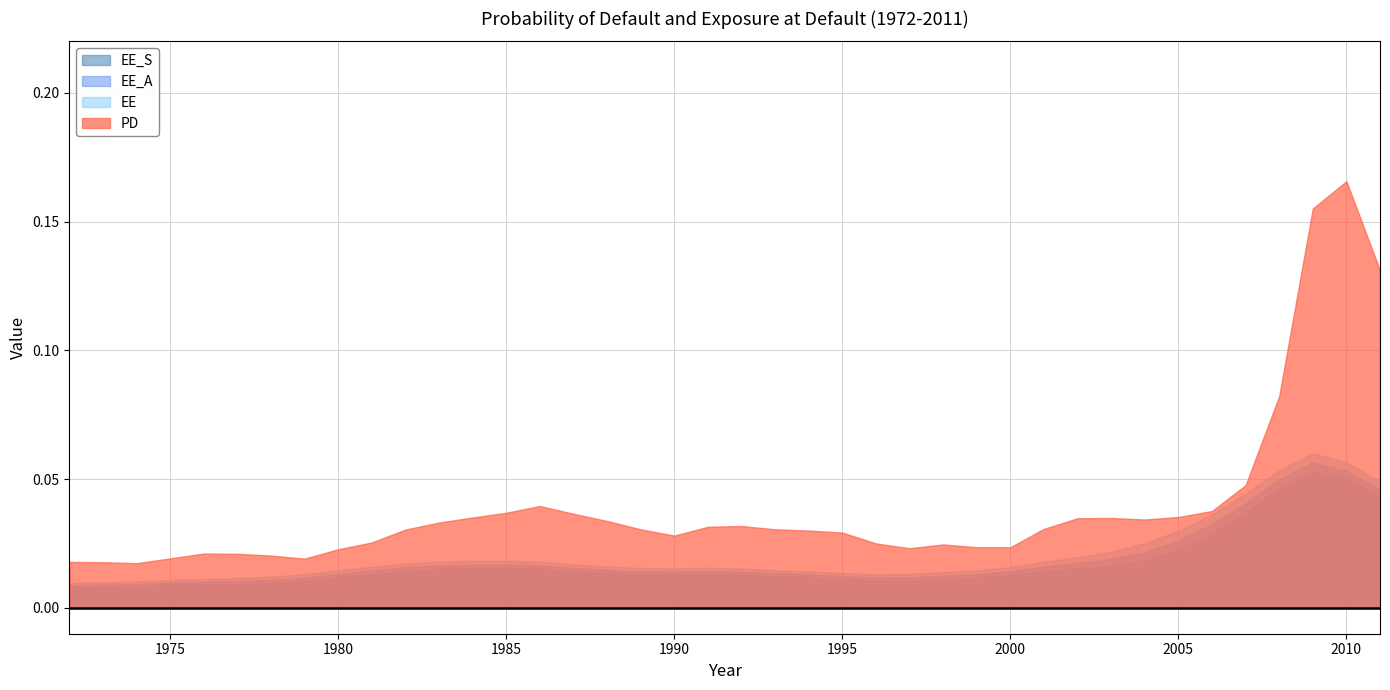

At 2005, list the series in order from smallest to largest.

EE_S, EE_A, EE, PD